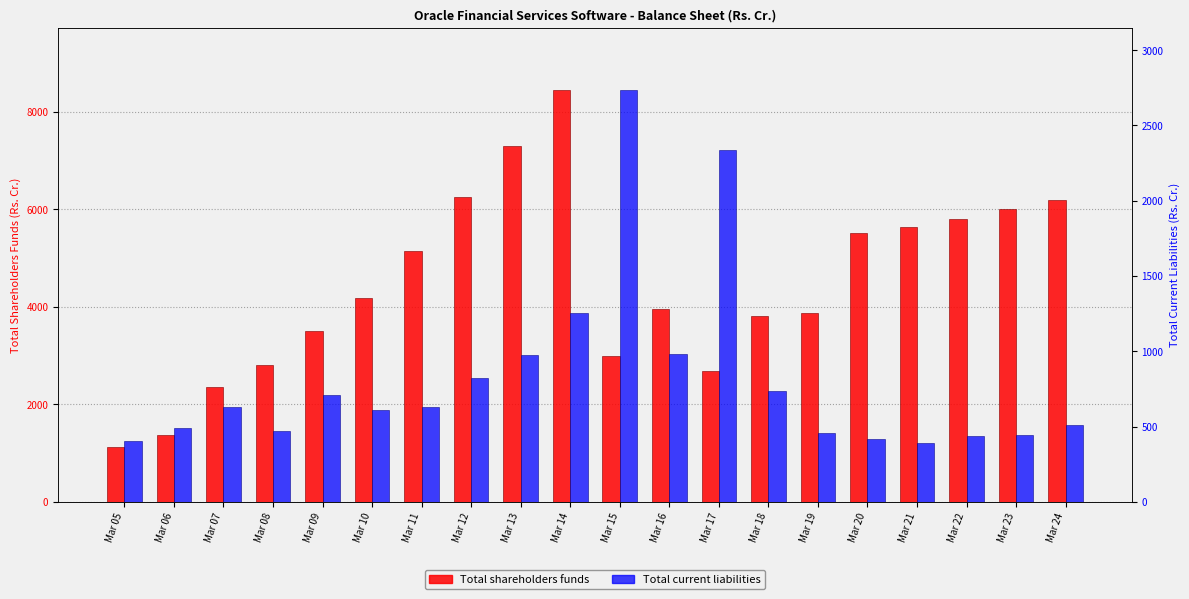

Is it true that Total shareholders funds equals 4177.3 at Mar 10?

True